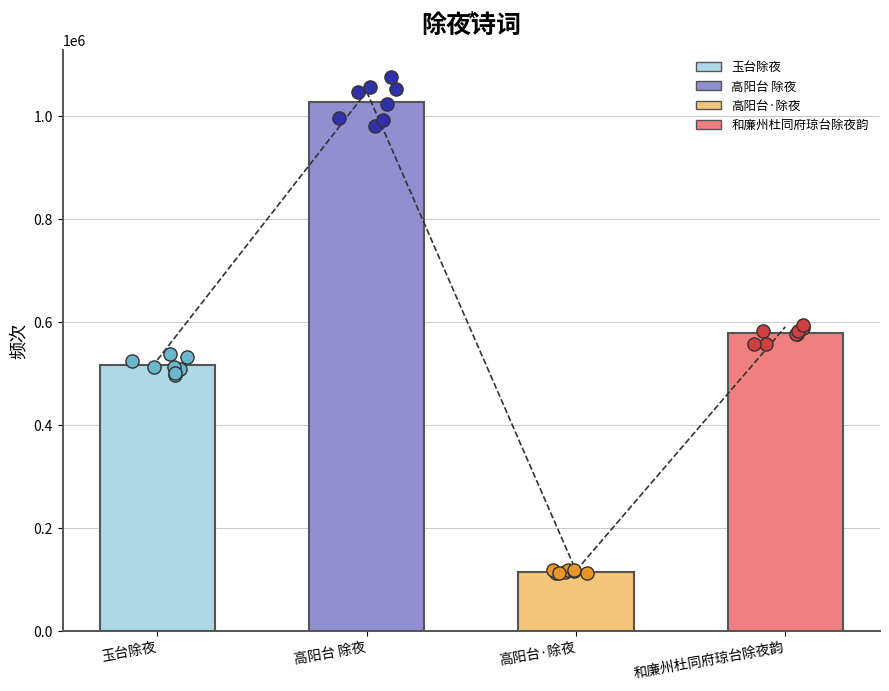

What is the change in value from 高阳台·除夜 to 和廉州杜同府琼台除夜韵?

+464230